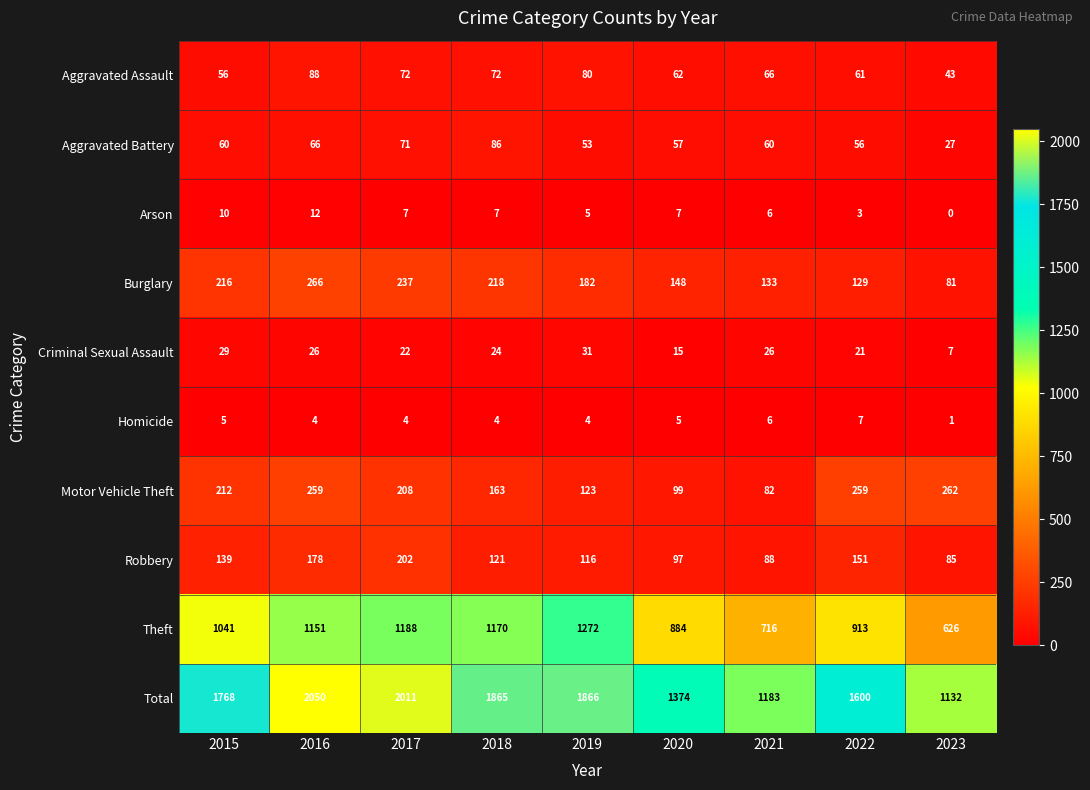

How many data points does each series have?

9